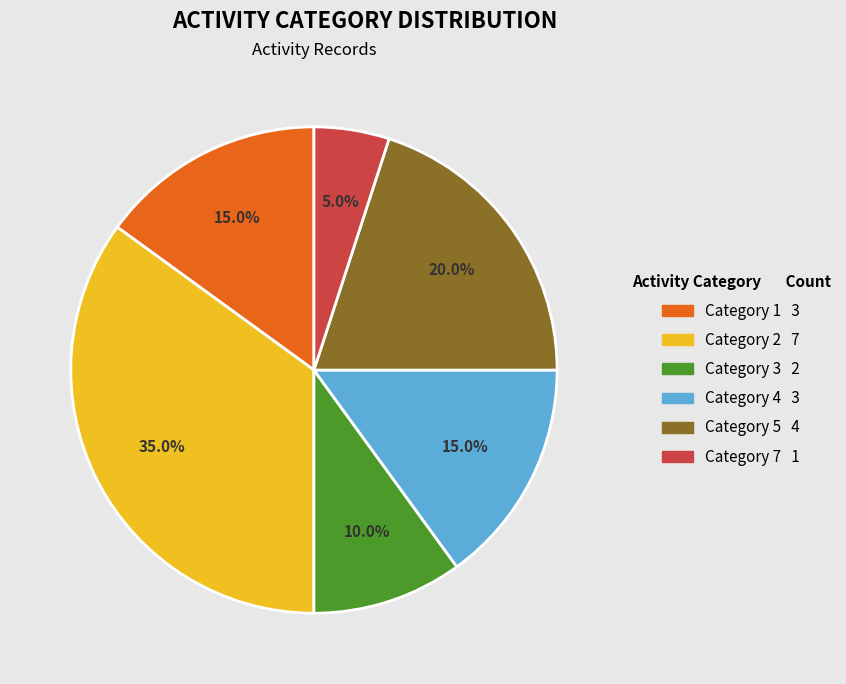

To the nearest percent, what is the combined percentage of Category 4 and Category 3?

25%